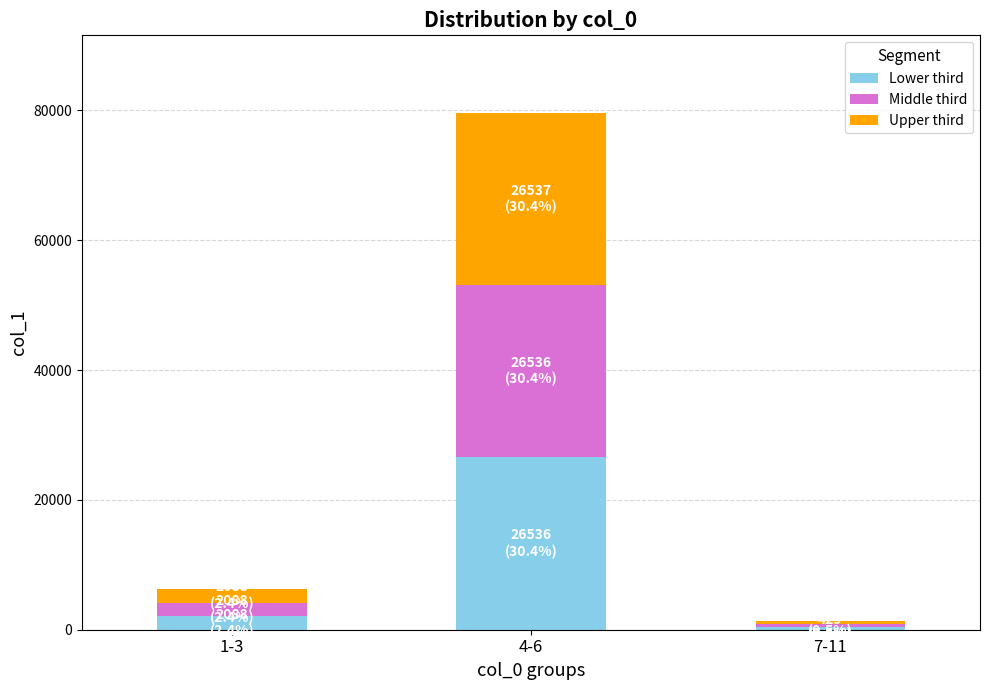

The Lower third series shows 429 at 7-11. True or false?

True